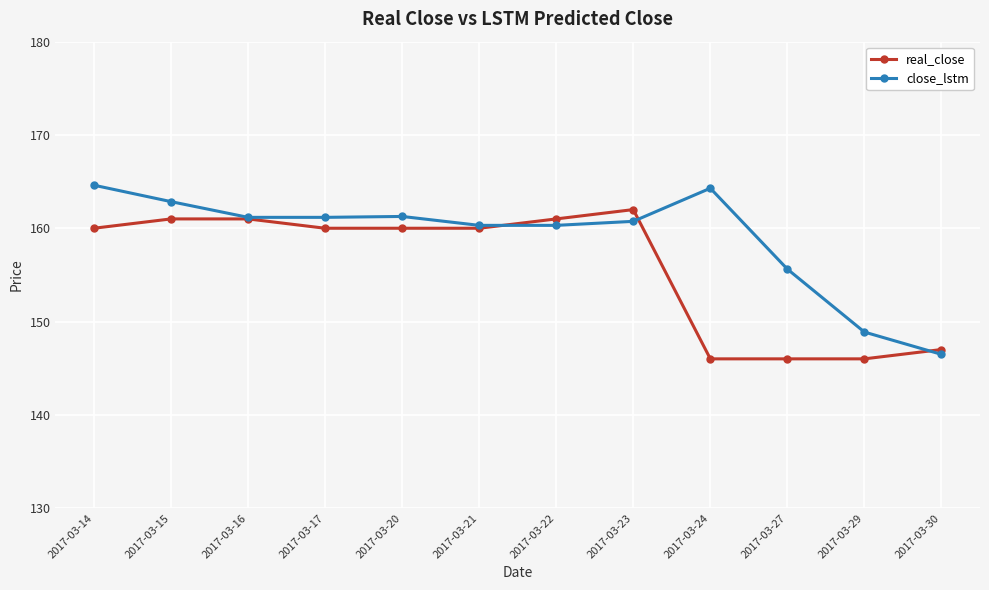

What is the sum of the close_lstm values at 2017-03-22 and 2017-03-21?

320.6